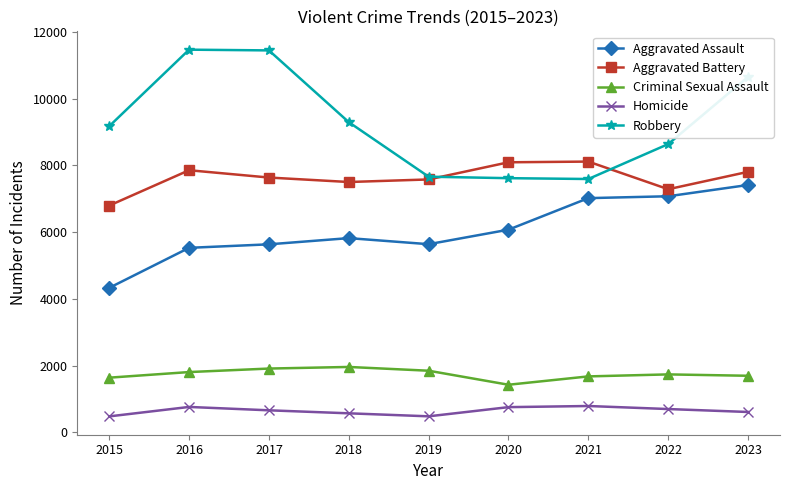

At which category does Aggravated Assault reach its first local valley?

2019